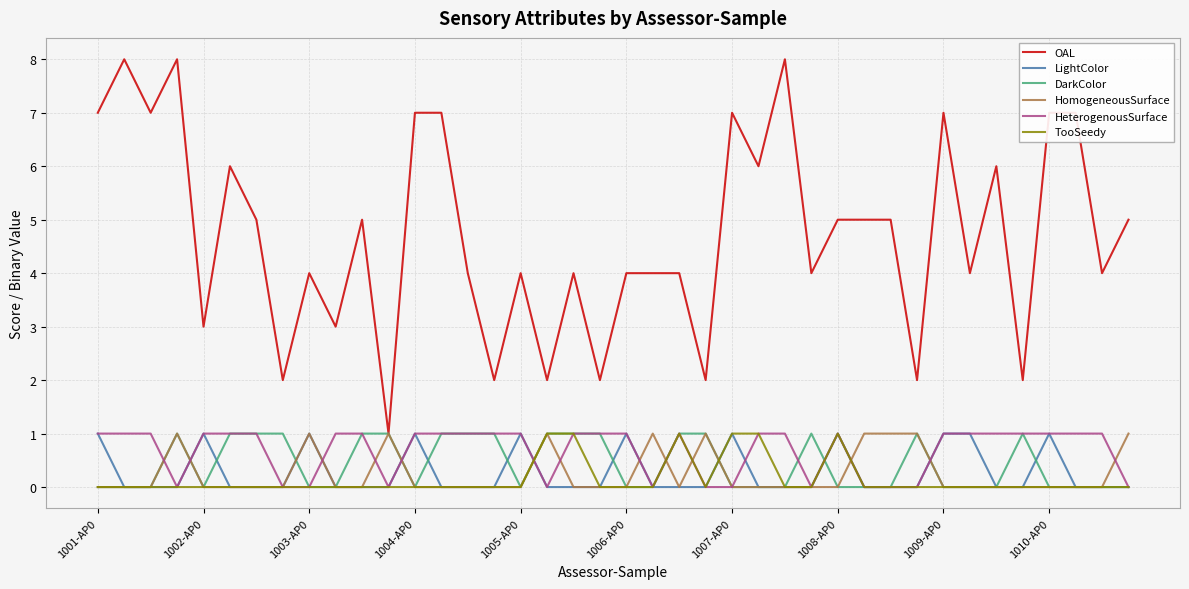

What is the maximum value for OAL?

8